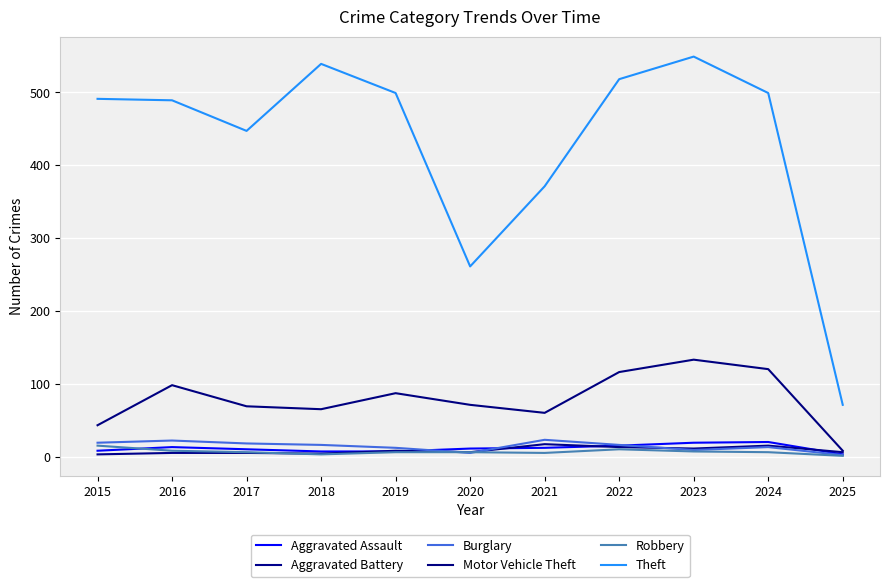

What value does the Robbery series have at 2017?

6